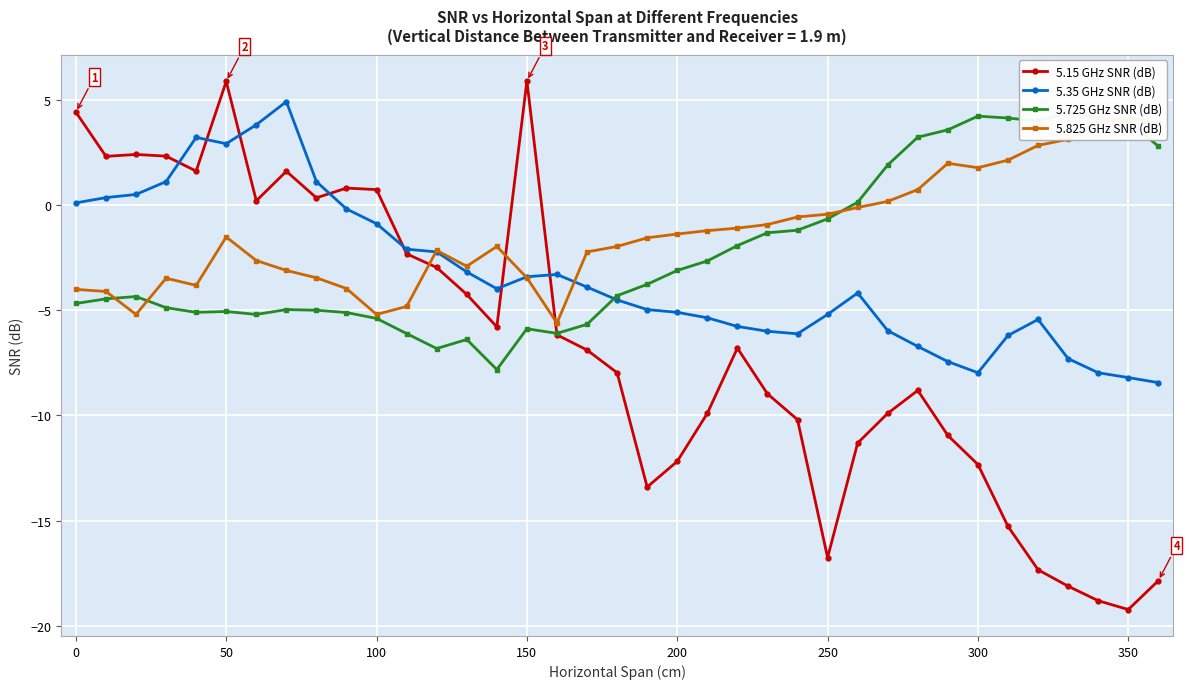

Which series has the largest total across all categories?

5.825 GHz SNR (dB)